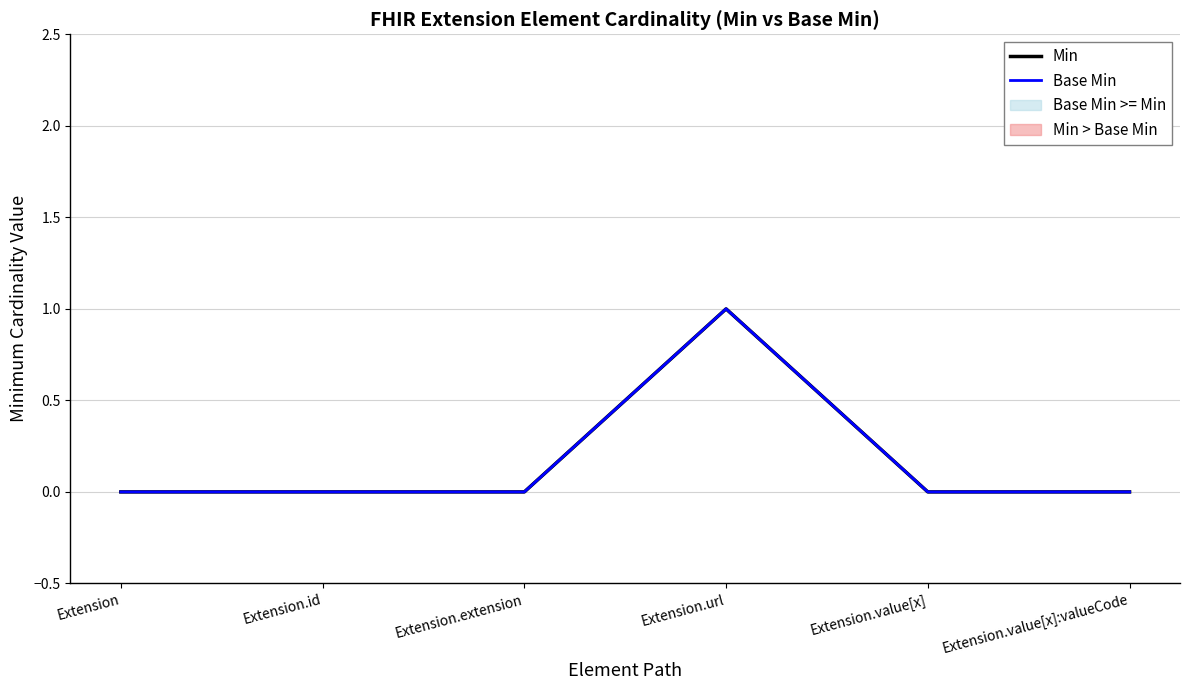

Does the chart display data point markers on the line(s)?

No